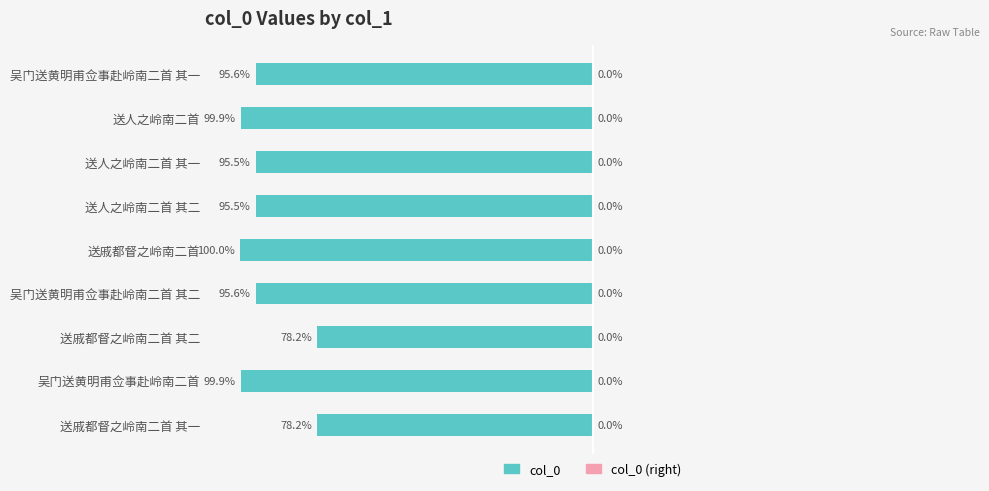

How many data points does each series have?

9